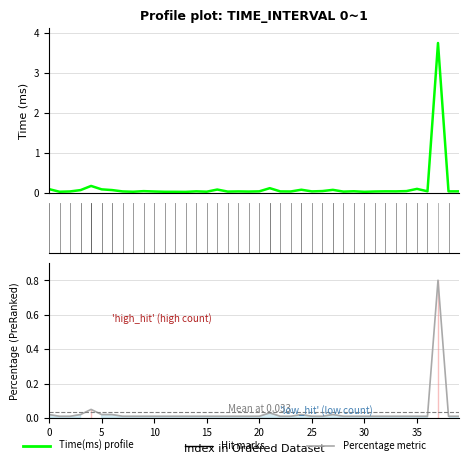

Which series has the largest total across all categories?

Time(ms)